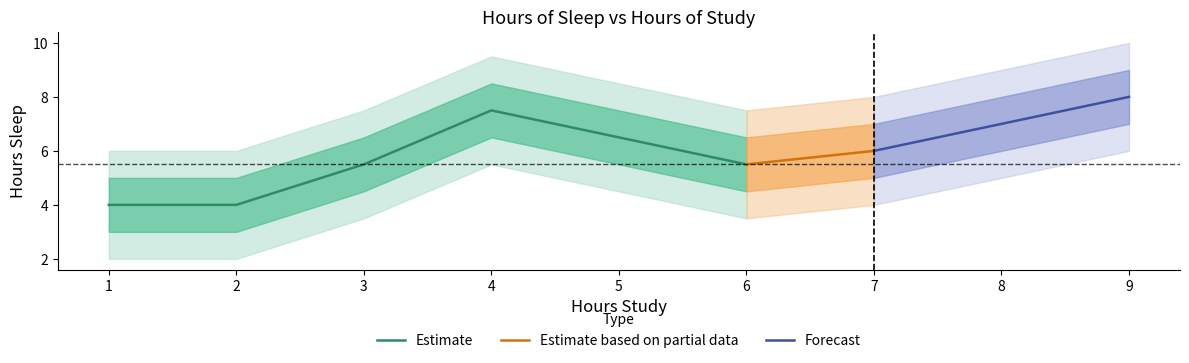

At which category does the chart reach its peak across all series?

9